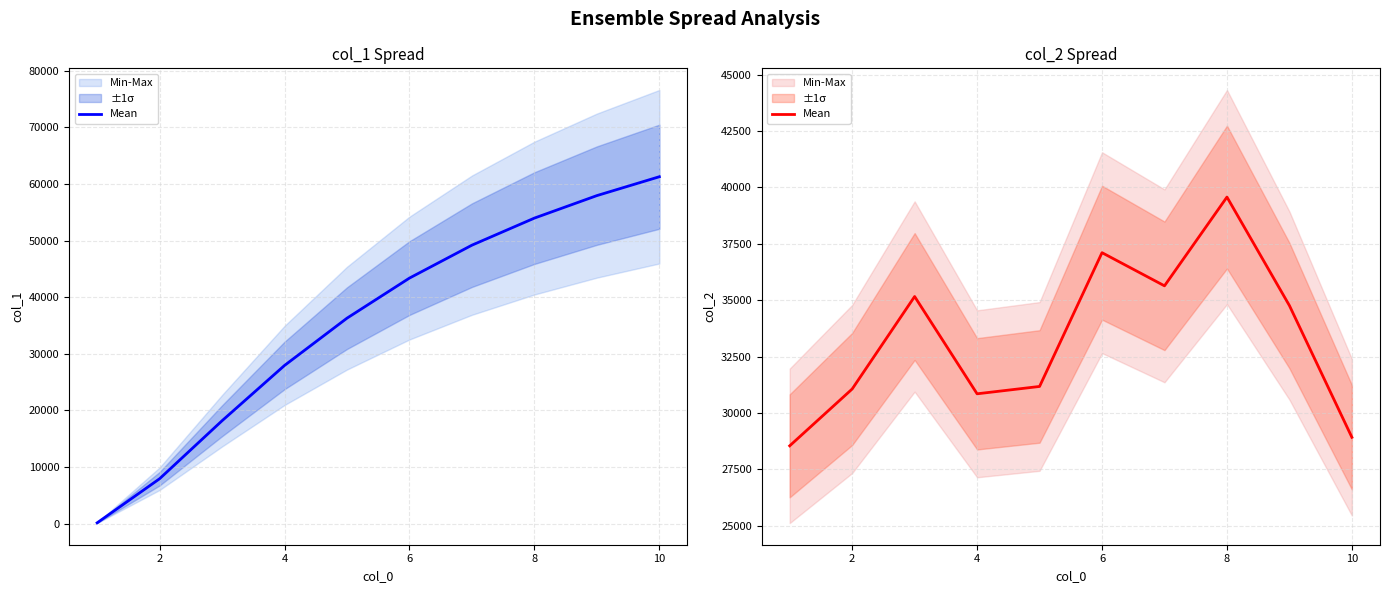

Approximately how many times larger is the value at 4 compared to 10?

1.1